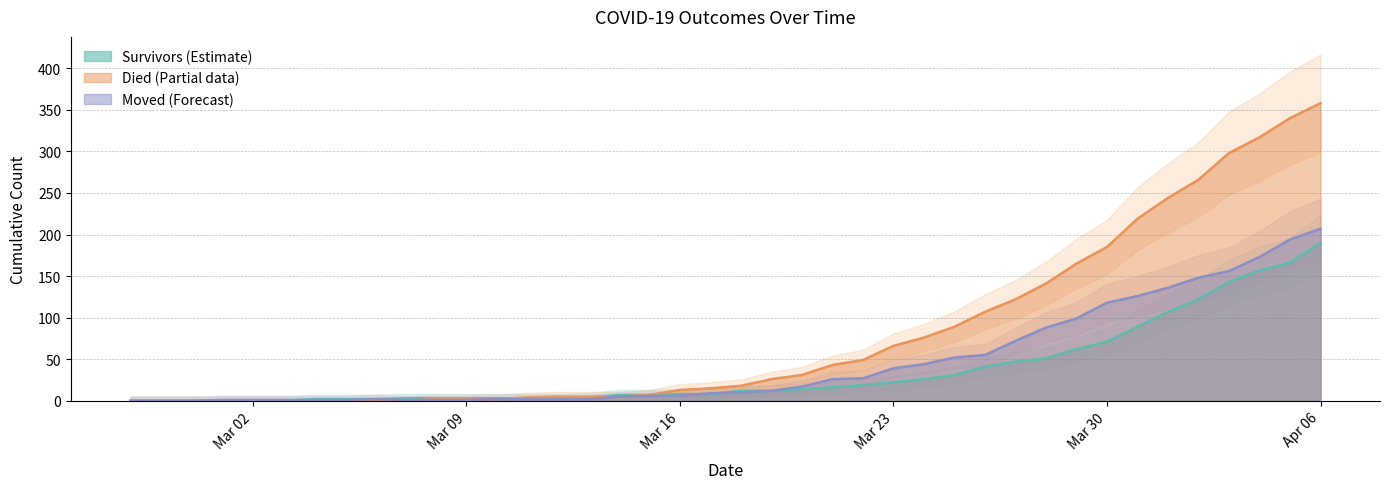

How many data points in moved are less than 10?

20